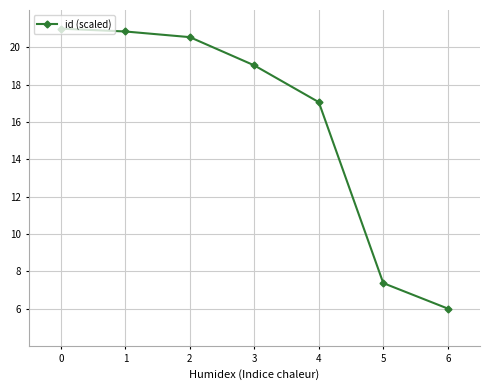

What is the sum of the values at 1 and 6?

26.8